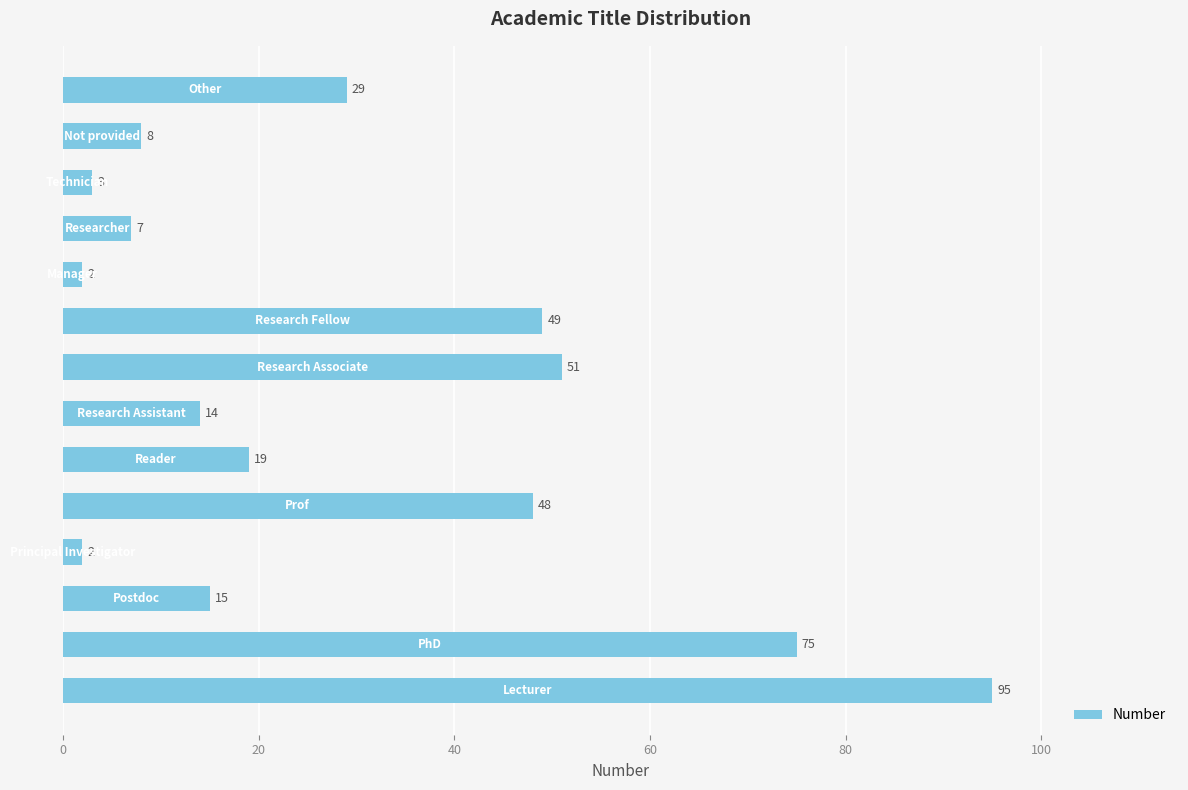

What is the greatest value displayed?

95